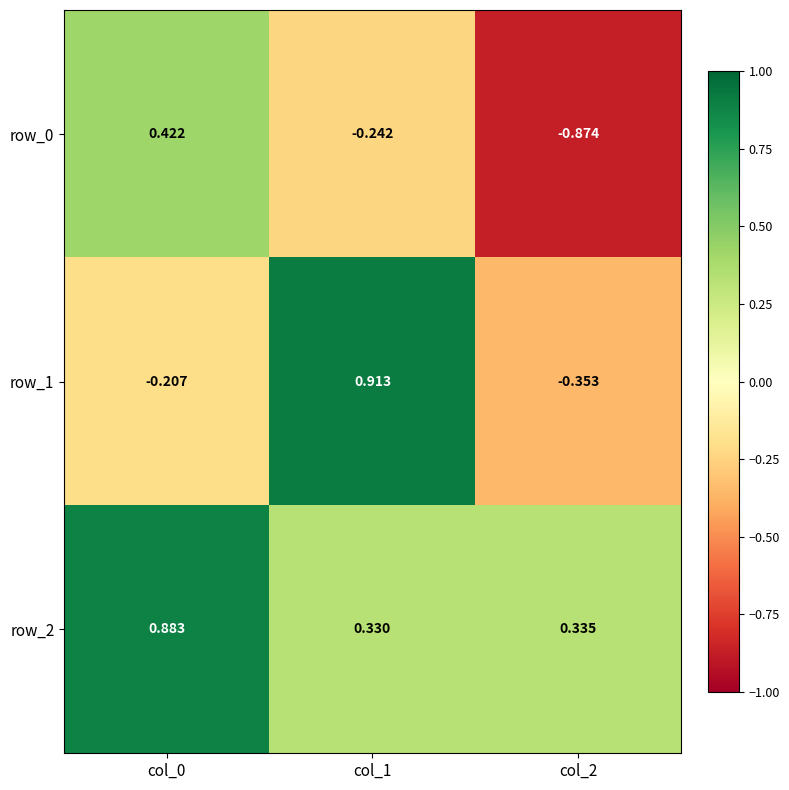

Is the value of row_2 at col_2 greater than the value of row_1 at col_1?

No